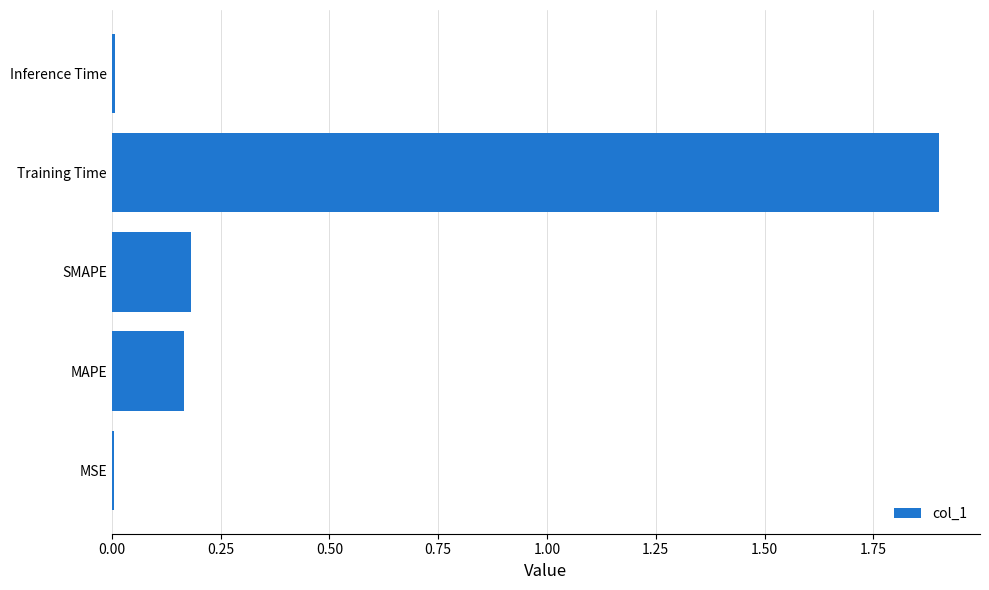

What is the sum of all values?

2.3